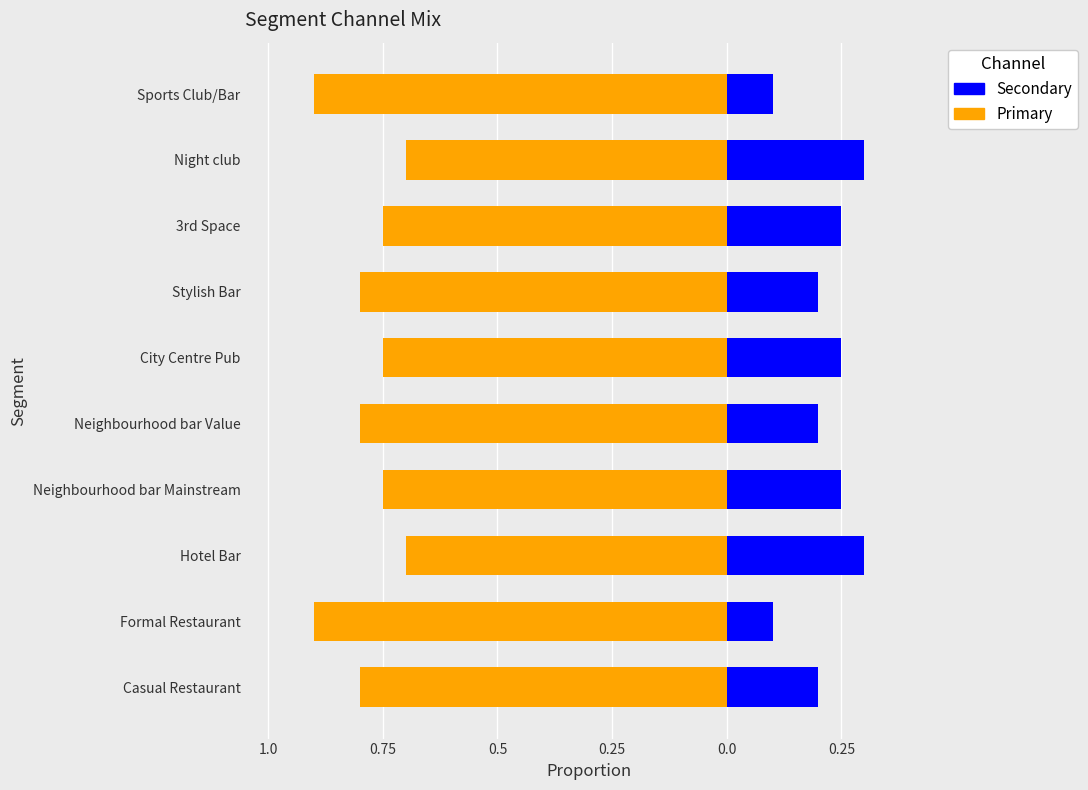

What value does the Secondary series have at Night club?

0.3